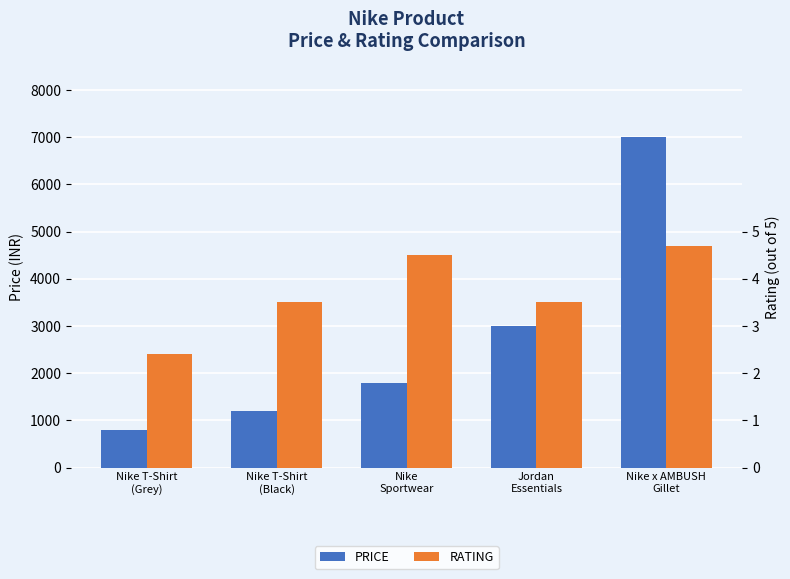

What is the approximate value of PRICE at Nike T-Shirt
(Grey)?

799.0